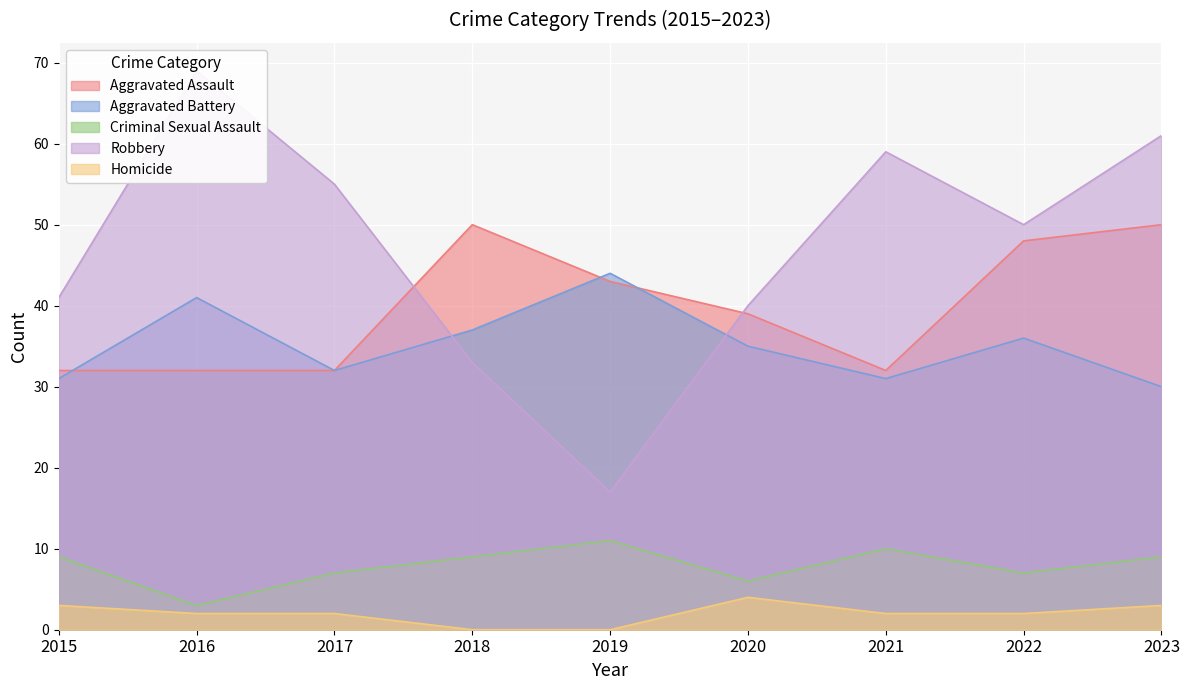

Where is Aggravated Battery nearest to the value 37?

2018